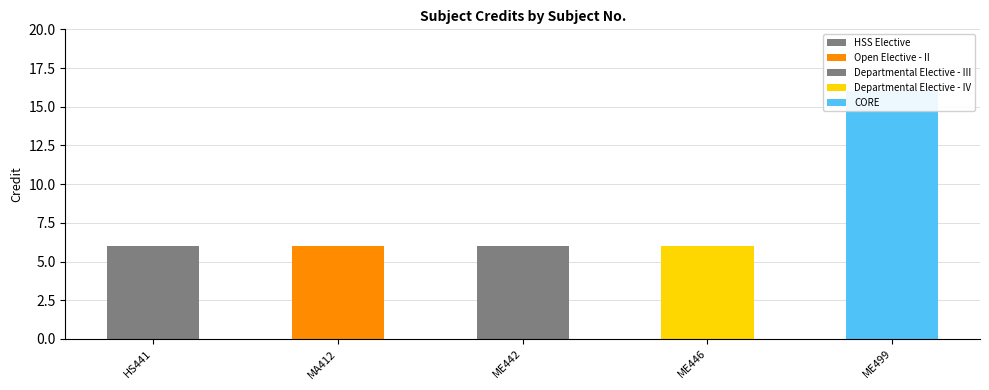

What is the sum of the values at MA412 and ME499?

22